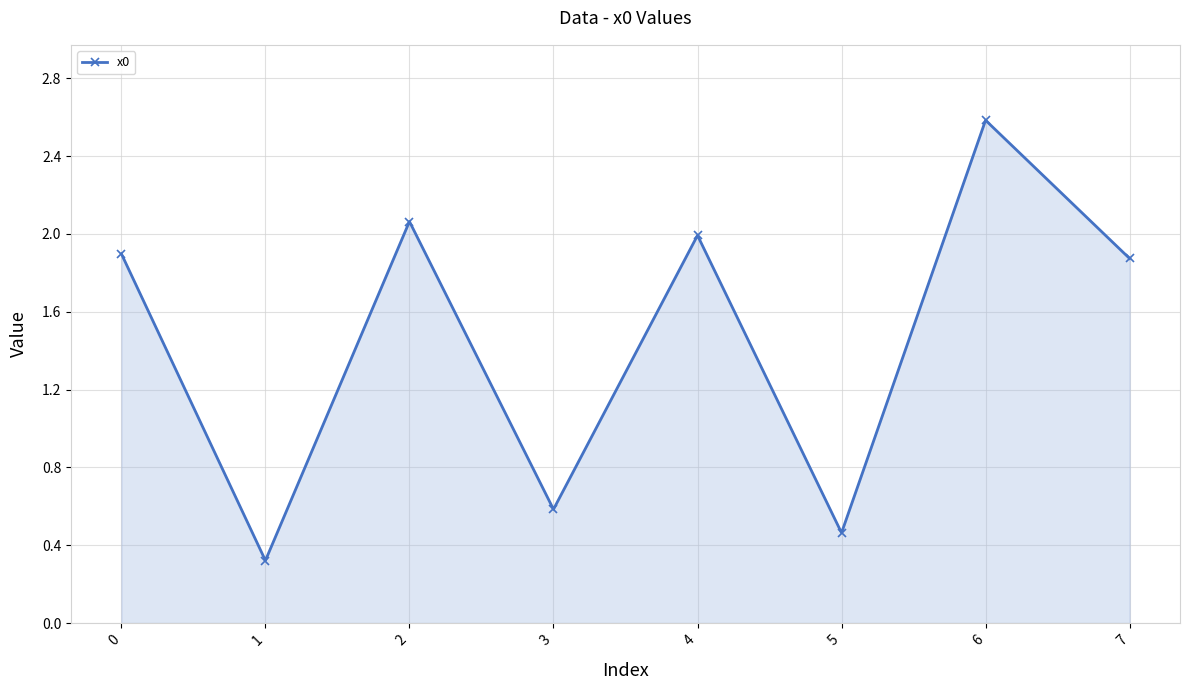

What is the average value?

1.5